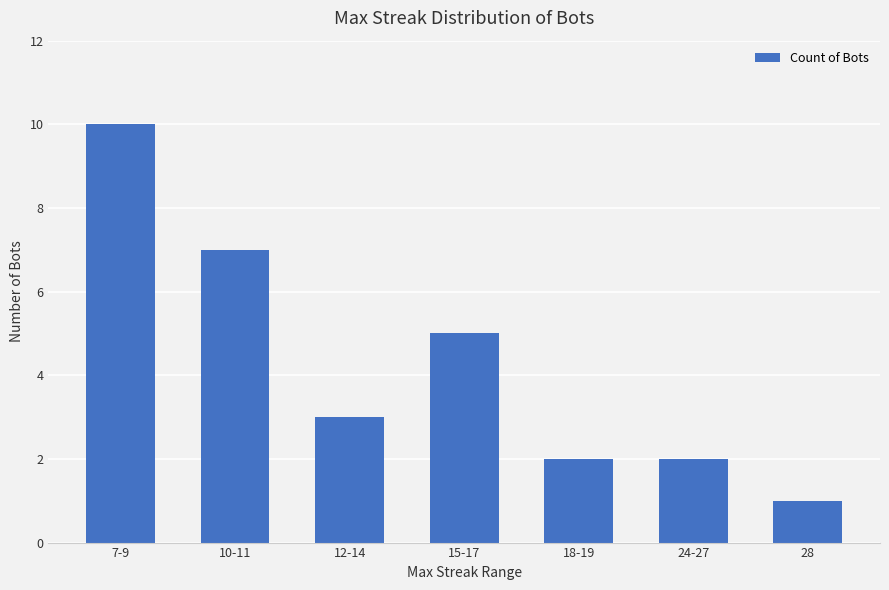

How many categories are shown in the chart?

7